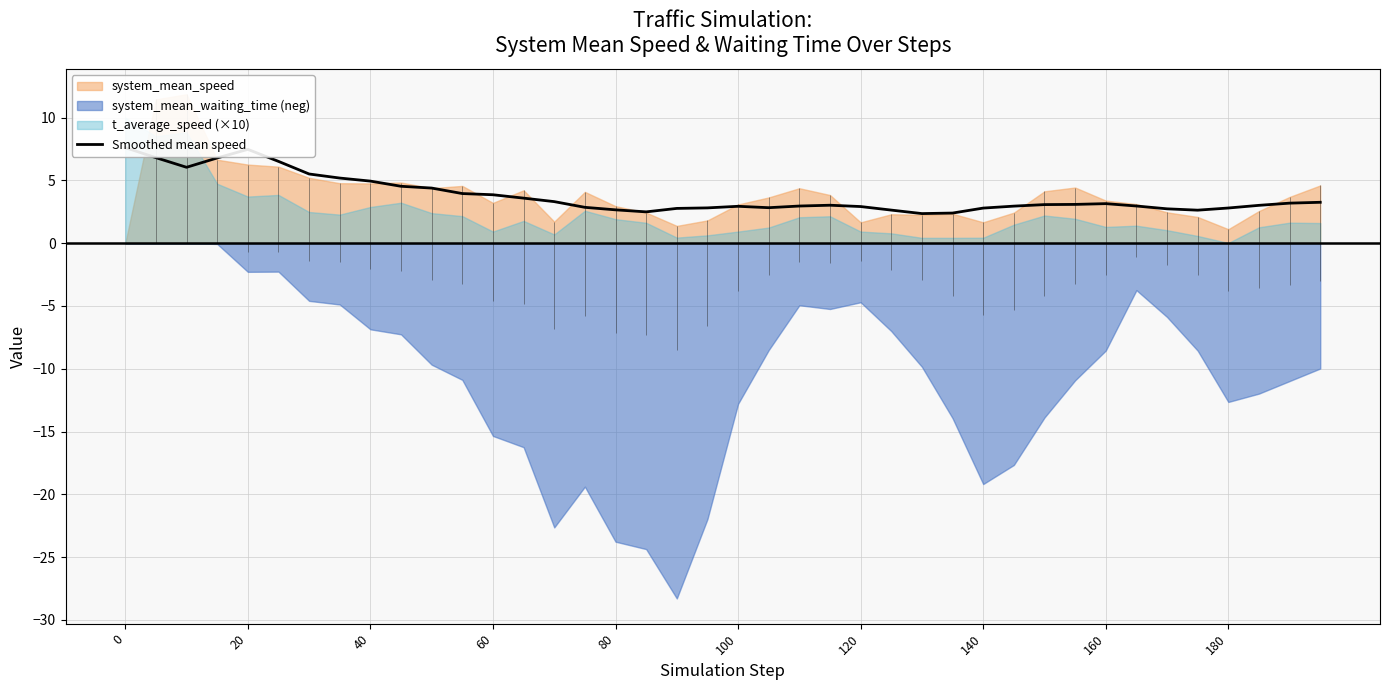

How many values are below 3?

18